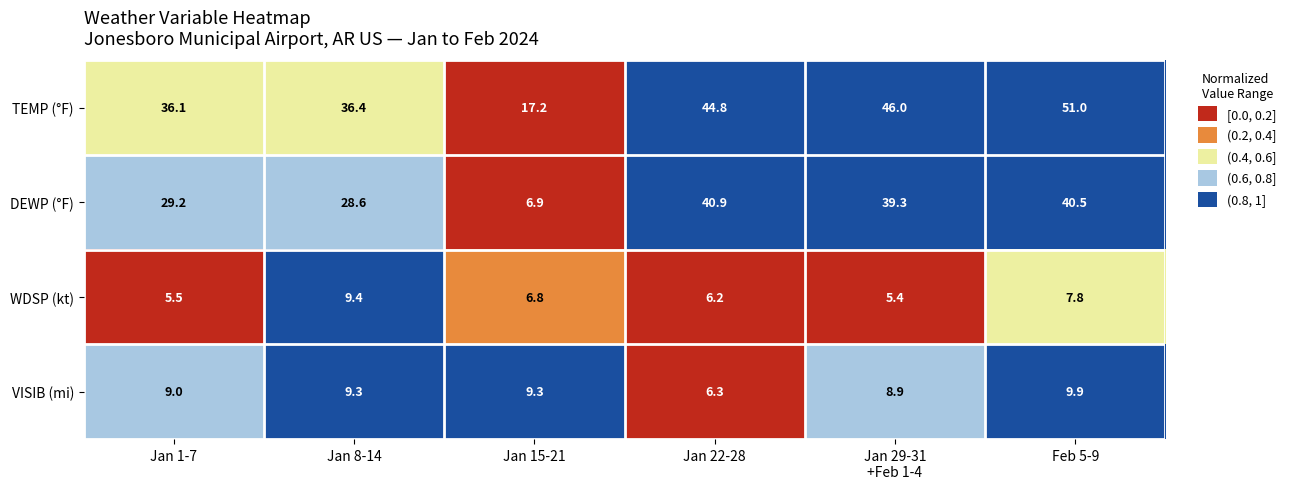

What is the maximum value for VISIB (mi)?

9.9